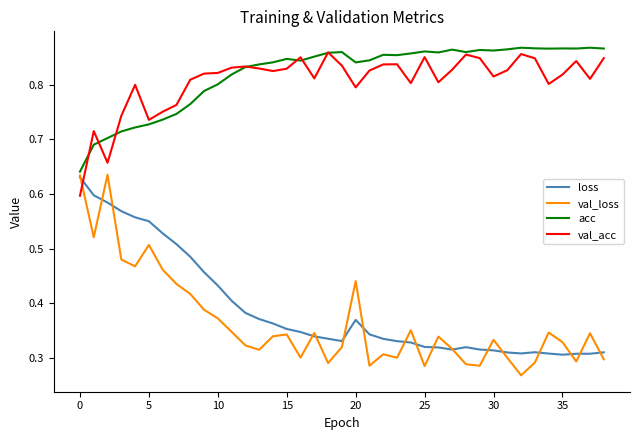

Which series has the widest spread of values?

val_loss